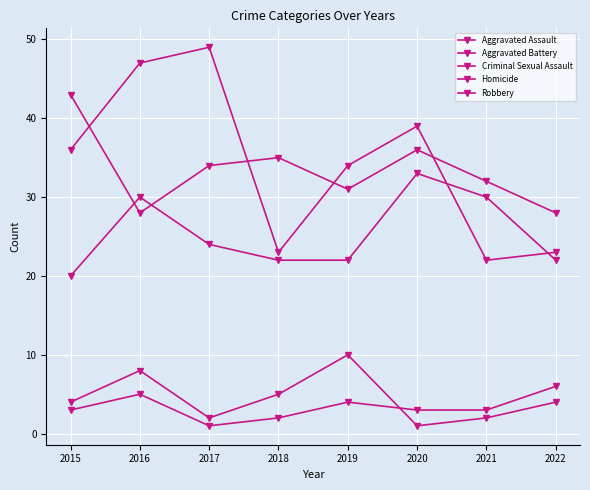

What is the highest value of the Aggravated Assault series?

33